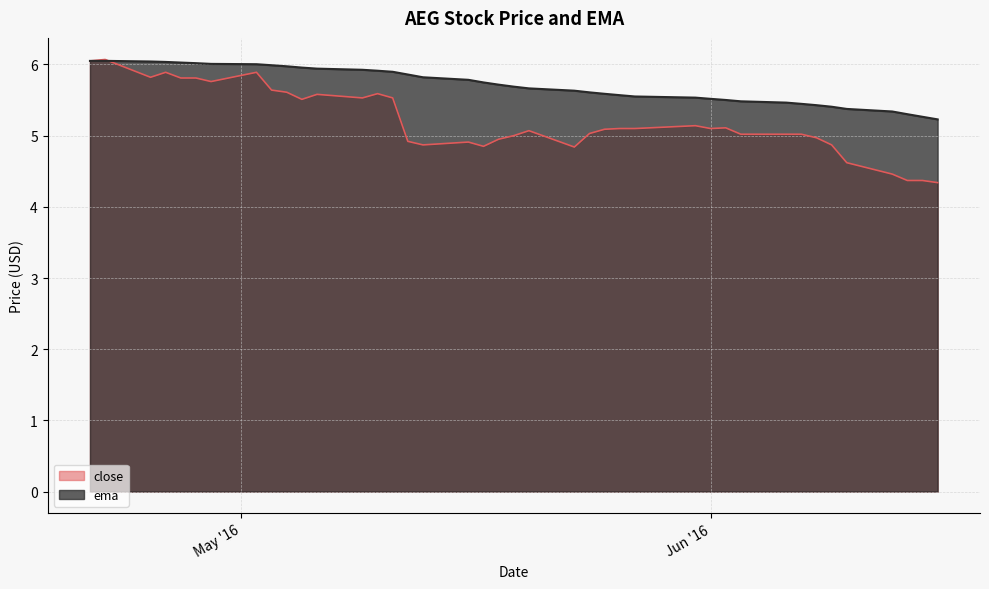

Which has a higher value, 2016-05-31 or 2016-06-09?

2016-05-31